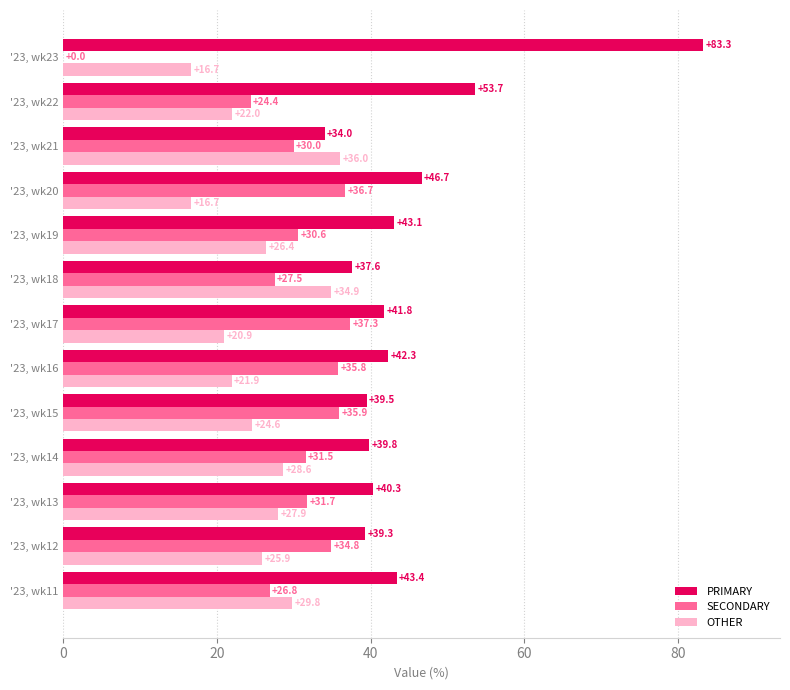

Is the value of PRIMARY at '23, wk17 greater than the value of SECONDARY at '23, wk16?

Yes